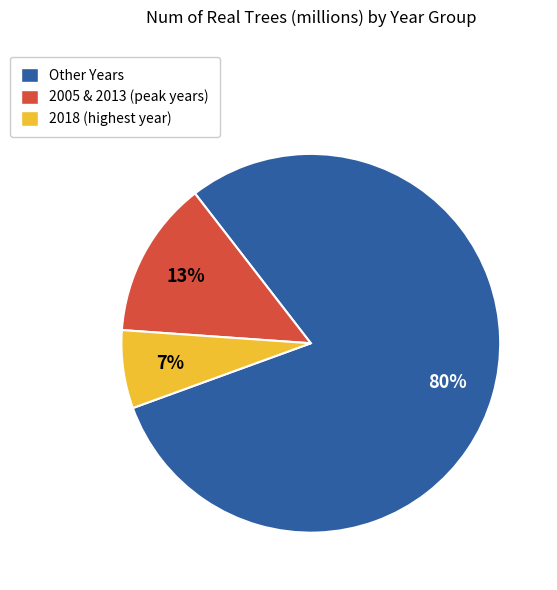

To the nearest percent, what is the average slice percentage?

33%